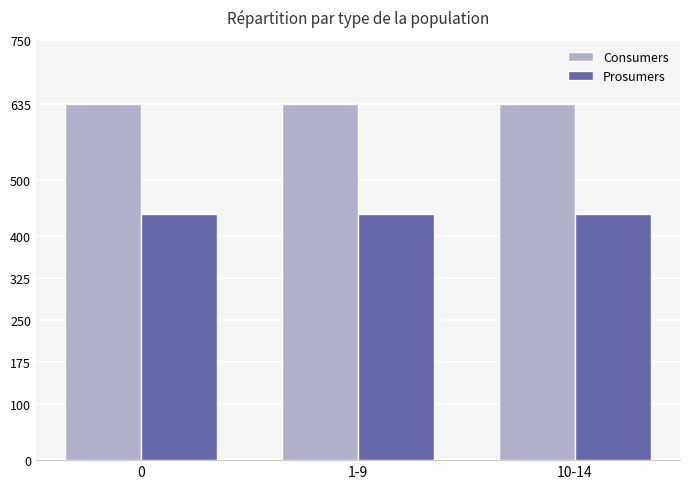

Are the bars grouped side by side (vs. stacked)?

Yes